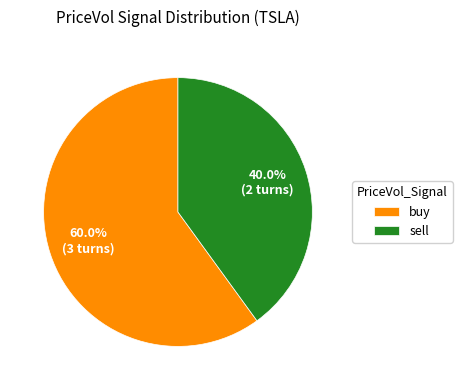

Count the number of slices in the pie.

2